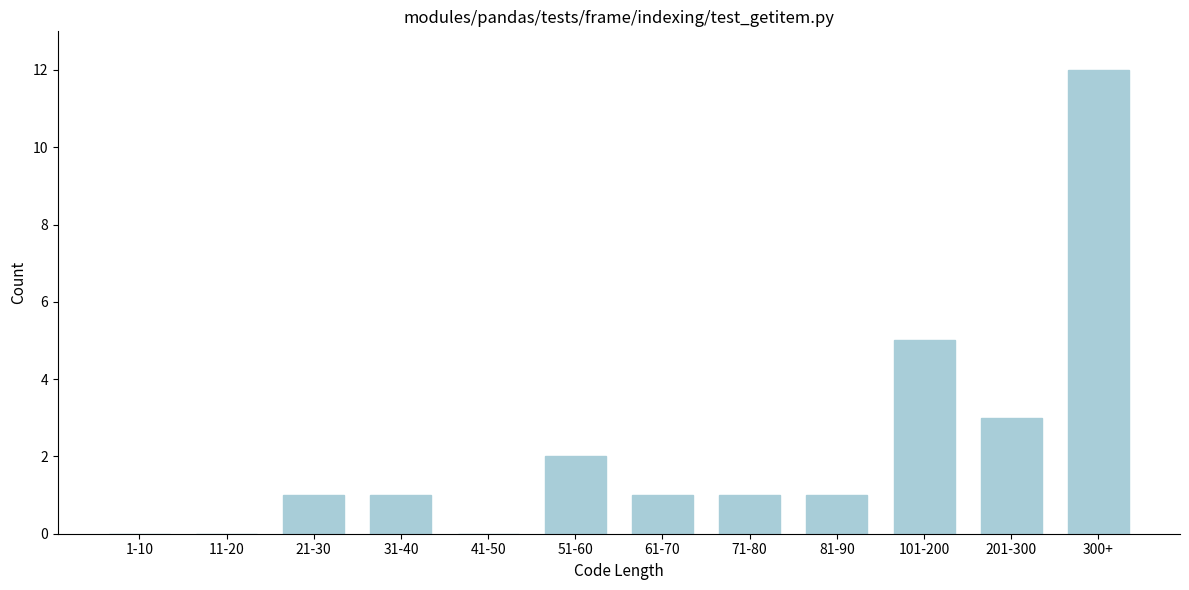

Reading right to left, extract all data points from this chart.

300+=12	201-300=3	101-200=5	81-90=1	71-80=1	61-70=1	51-60=2	41-50=0	31-40=1	21-30=1	11-20=0	1-10=0